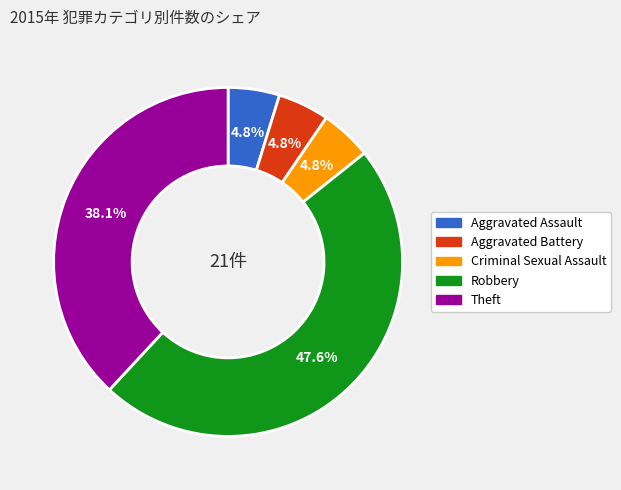

To the nearest percent, what portion does Aggravated Battery represent?

5%